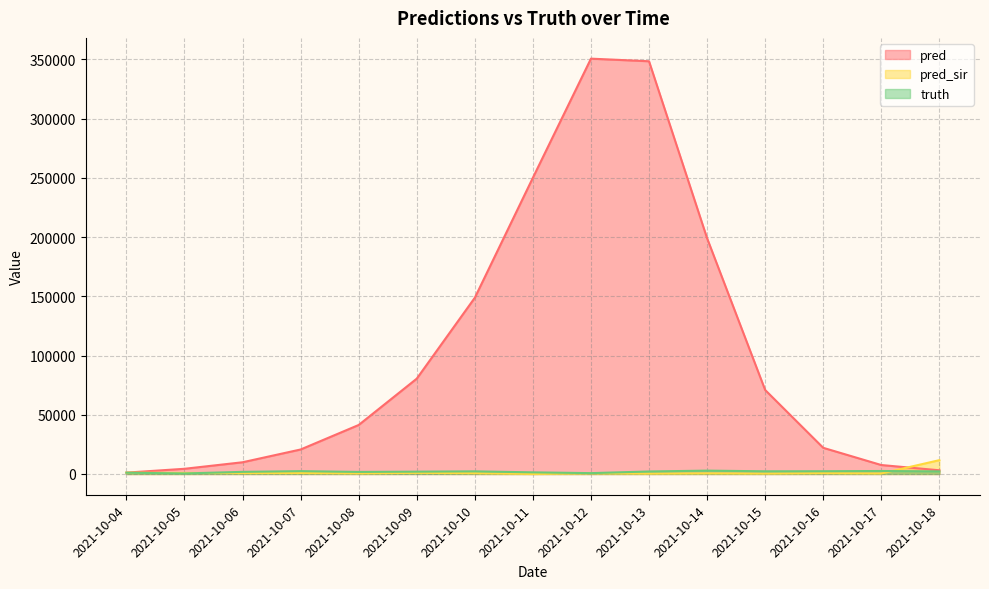

Which series has the largest range (max minus min)?

pred